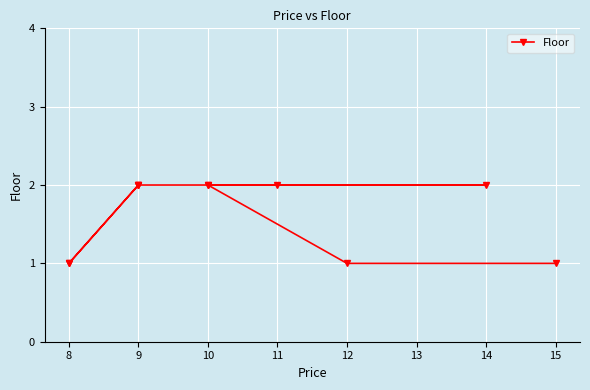

What is the difference between the second highest and second lowest values?

1